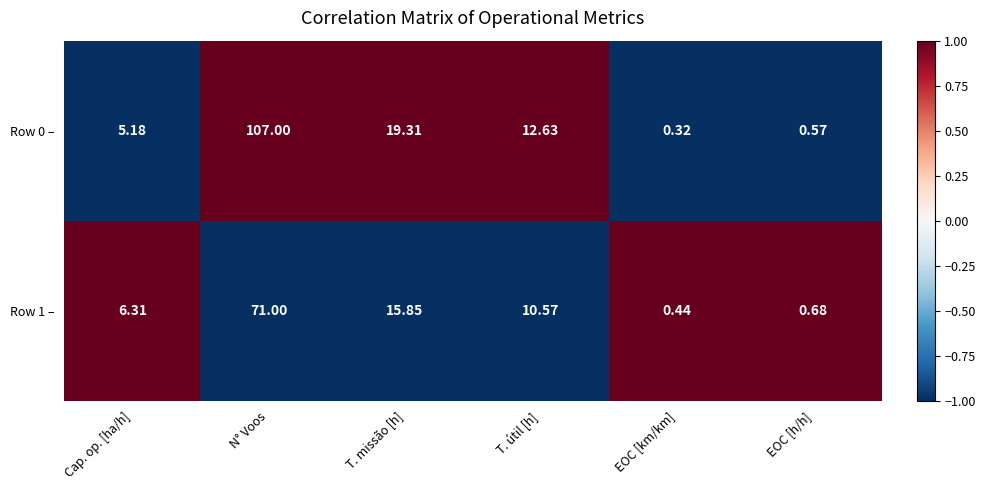

Is the value of Row 1 – at T. missão [h] greater than the value of Row 0 – at EOC [km/km]?

Yes